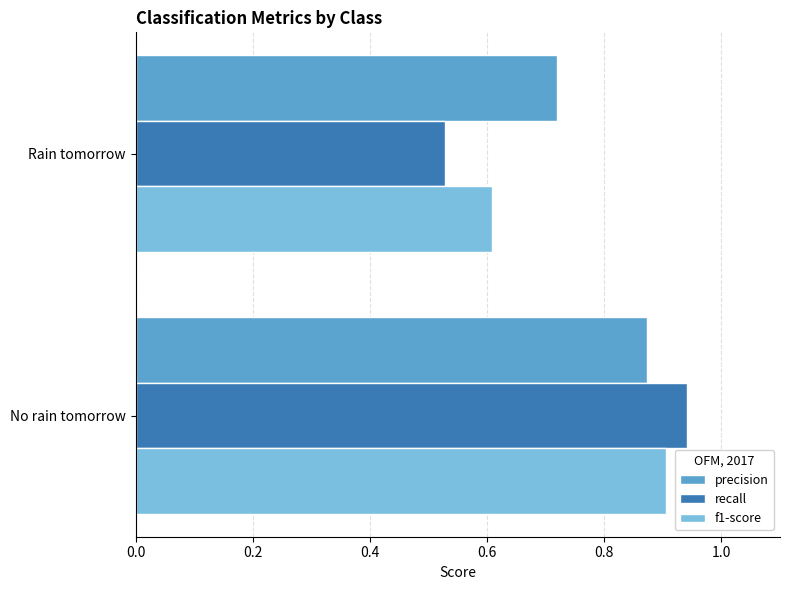

What are all the series names shown in the legend?

precision, recall, f1-score